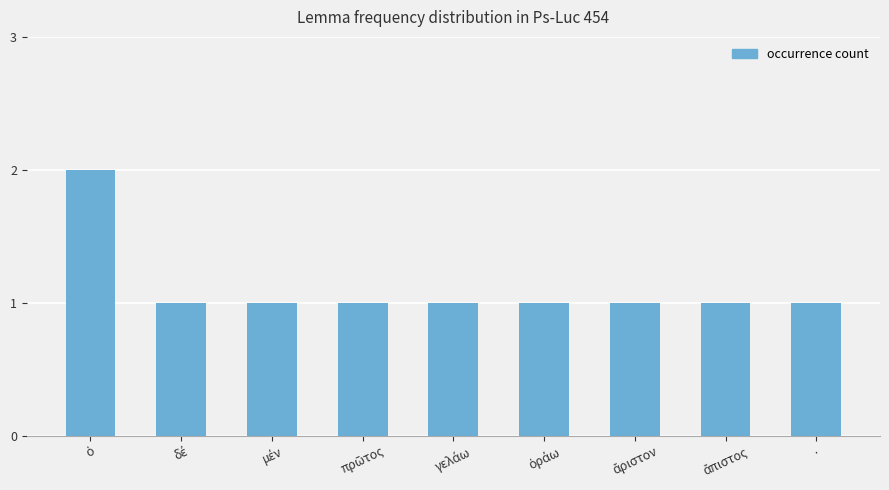

What is the value of the 6th bar from the left?

1